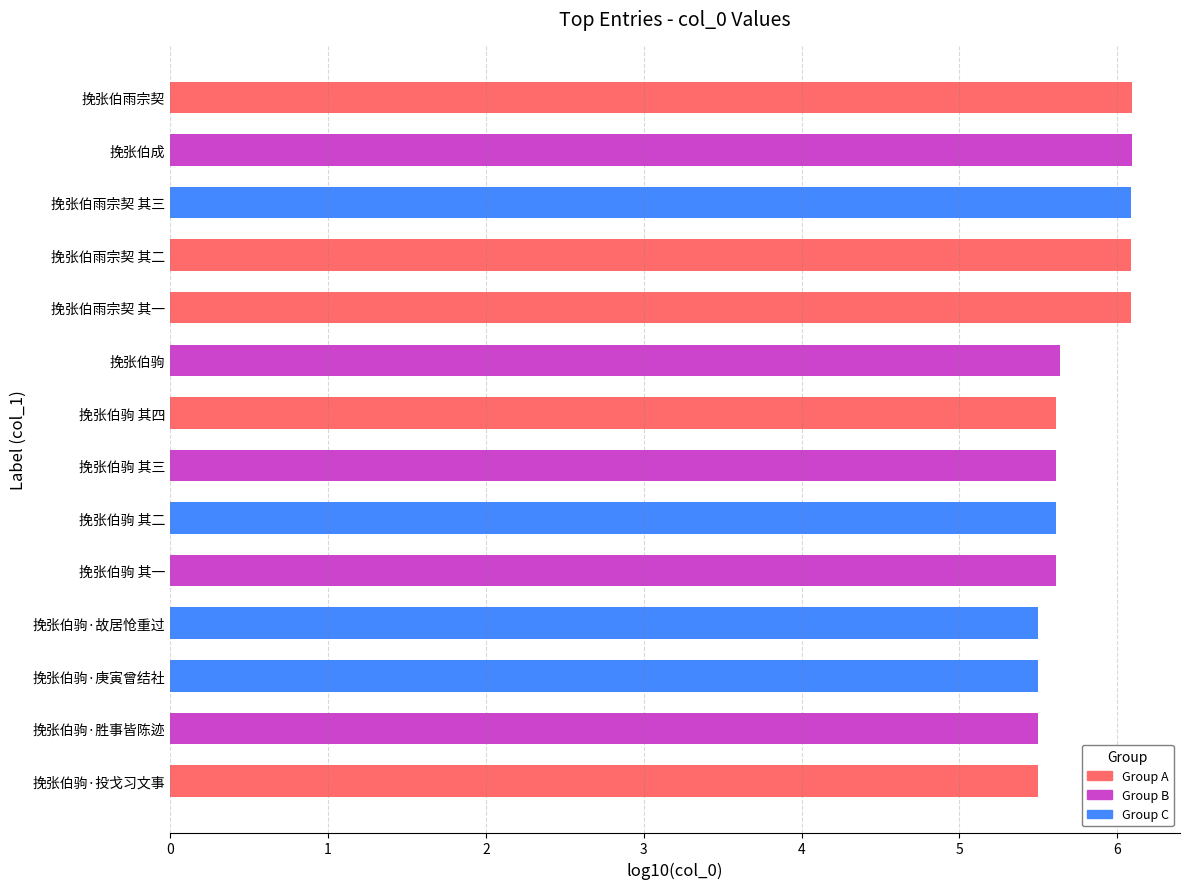

How many values are between 5 and 6?

9